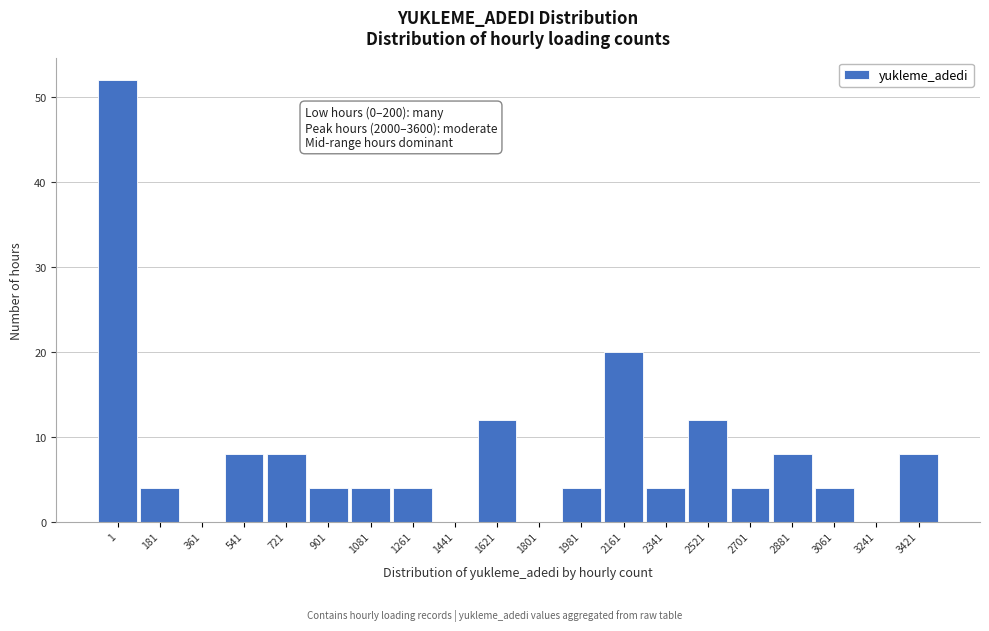

Reading left to right, what are all the values shown in this chart?

1=52	181=4	361=0	541=8	721=8	901=4	1081=4	1261=4	1441=0	1621=12	1801=0	1981=4	2161=20	2341=4	2521=12	2701=4	2881=8	3061=4	3241=0	3421=8